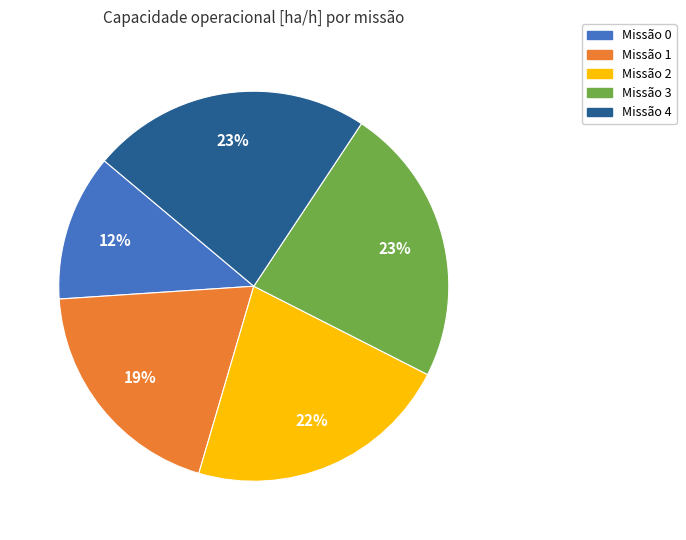

What percentage is the Missão 2 slice, to the nearest percent?

22%